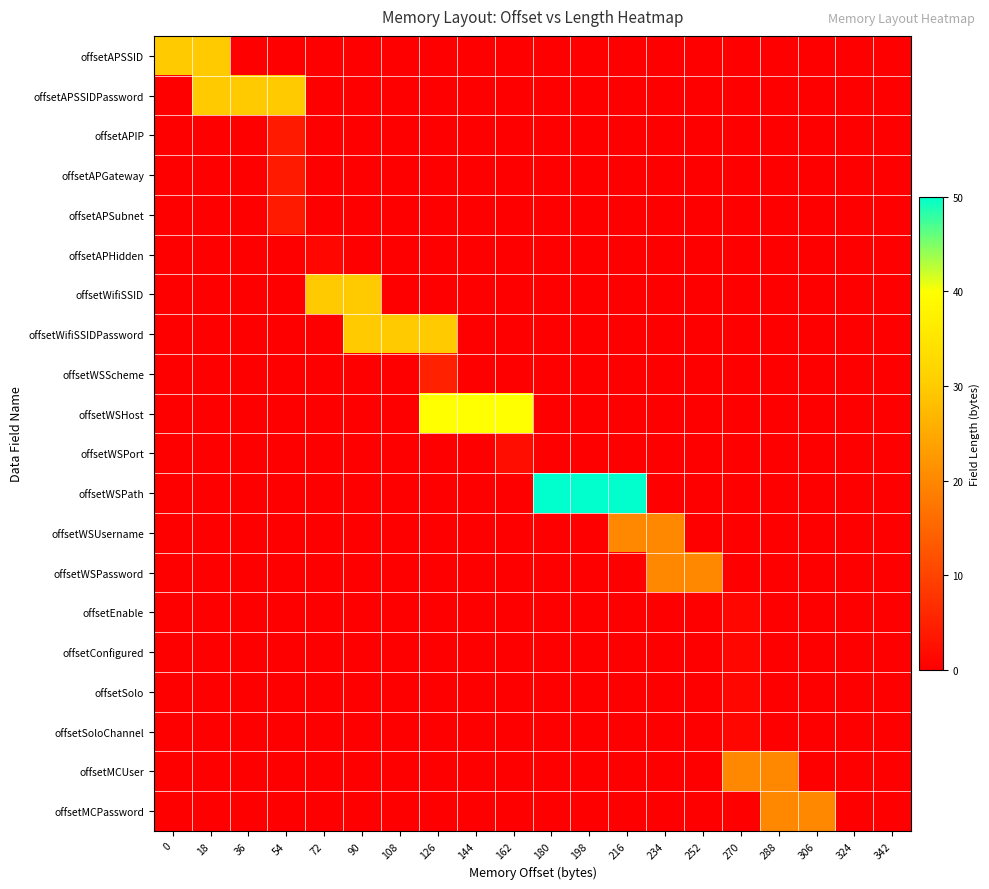

Between 198 and 306, which series saw the biggest shift?

offsetWSPath